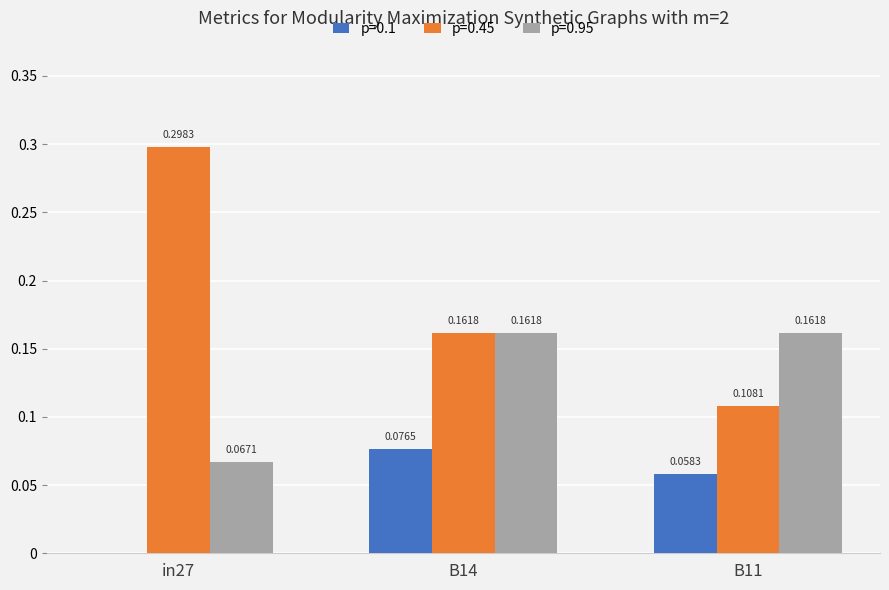

At which category does the chart reach its peak across all series?

in27